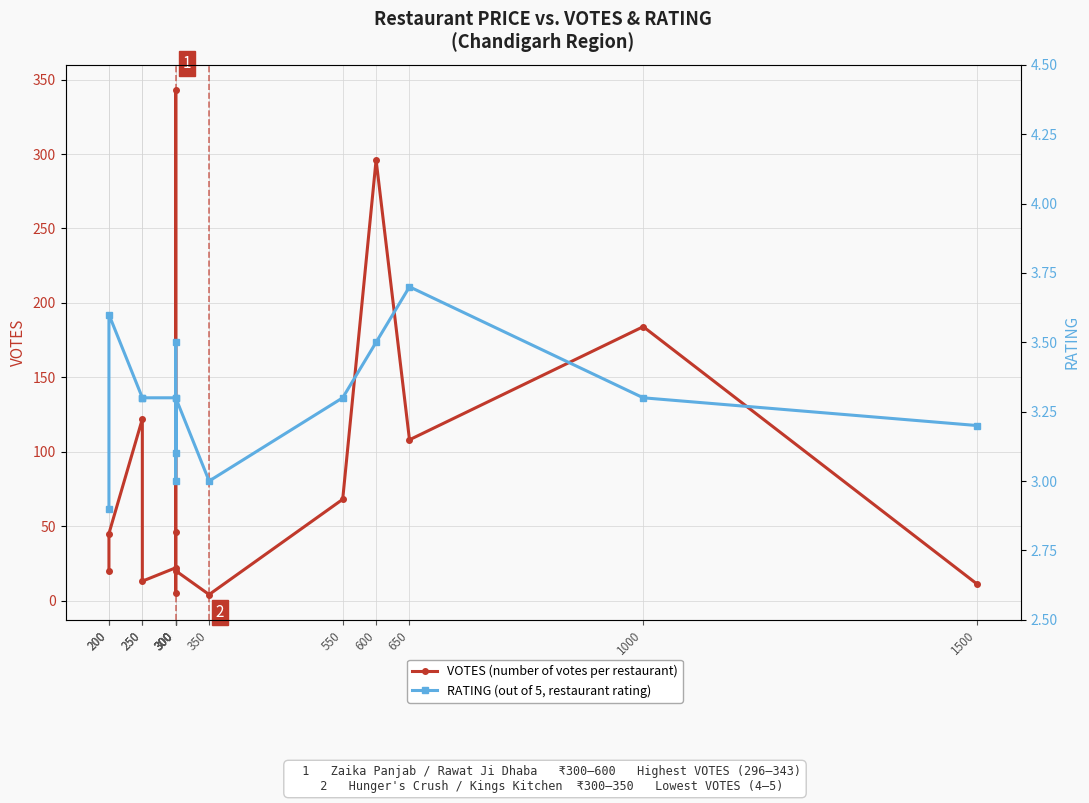

In RATING, how many points are higher than both neighbors (excluding endpoints)?

4